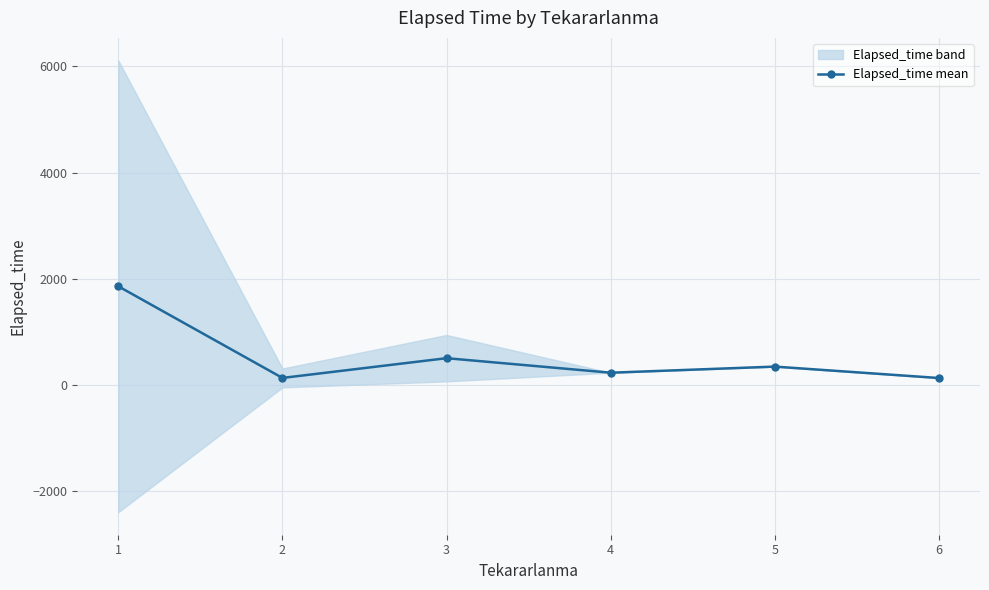

Where is the first local maximum for Elapsed_time mean?

3